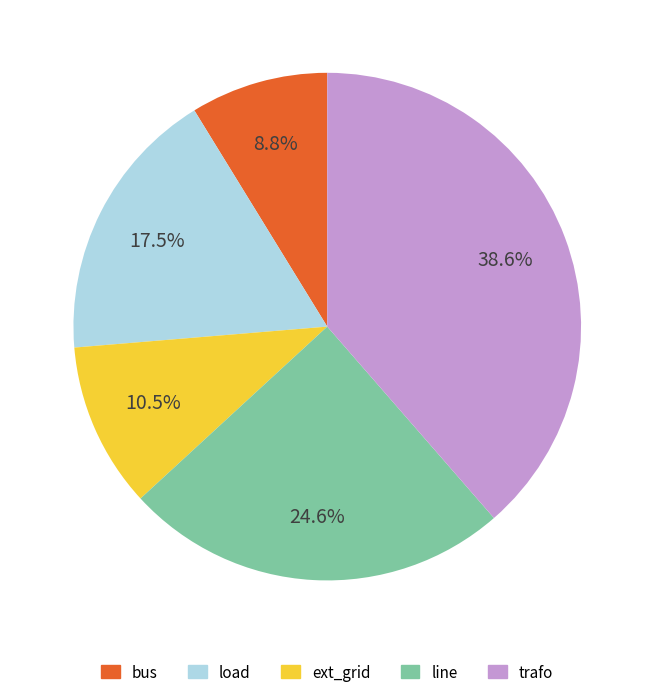

How many segments does this pie chart have?

5